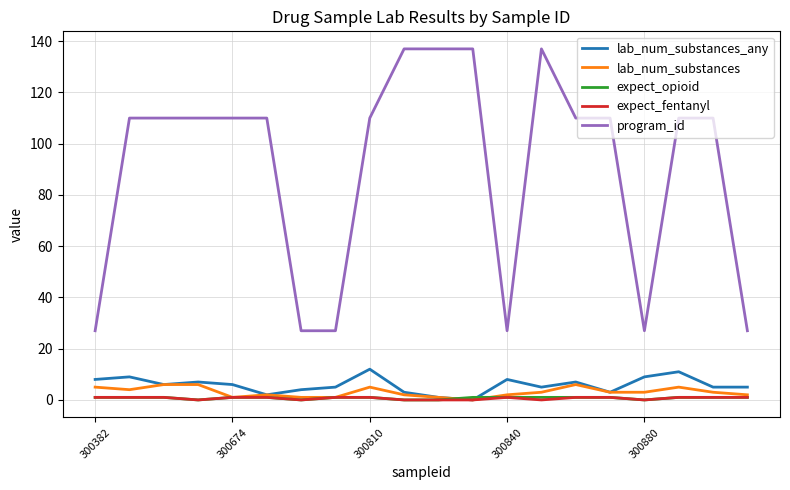

True or false: program_id and lab_num_substances_any cross at least once.

False